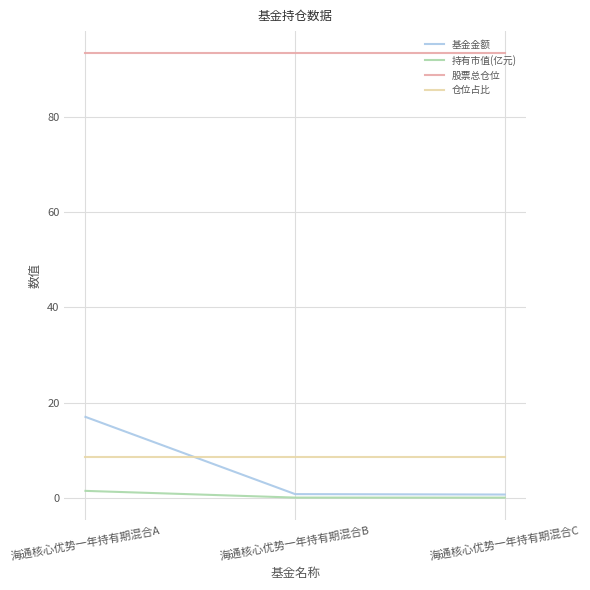

Rank the series by their maximum value, from highest to lowest.

股票总仓位, 基金金额, 仓位占比, 持有市值(亿元)